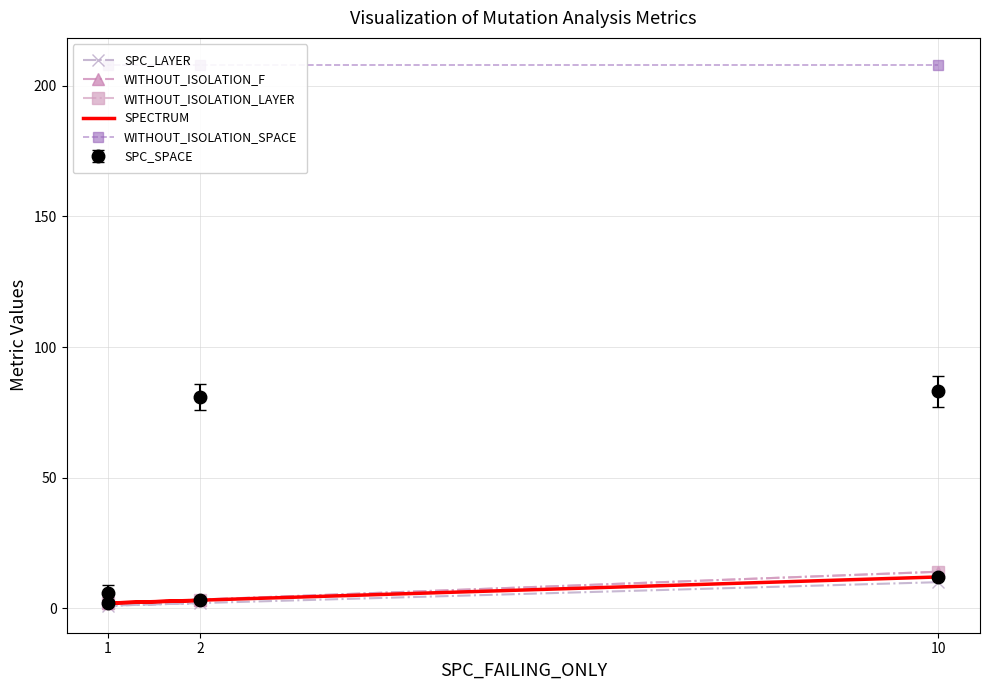

What is the difference between the WITHOUT_ISOLATION_LAYER values at 2 and 1?

1